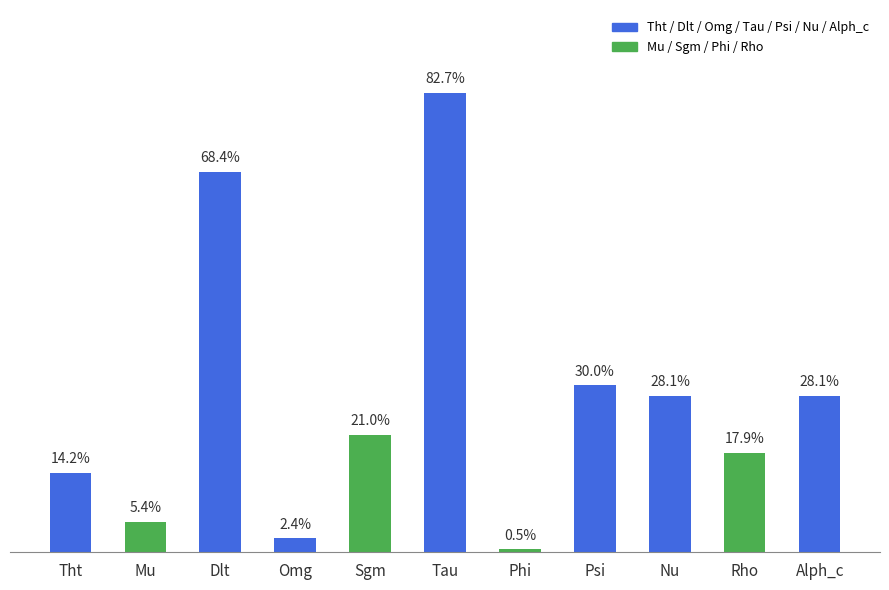

Are the bars horizontal?

No